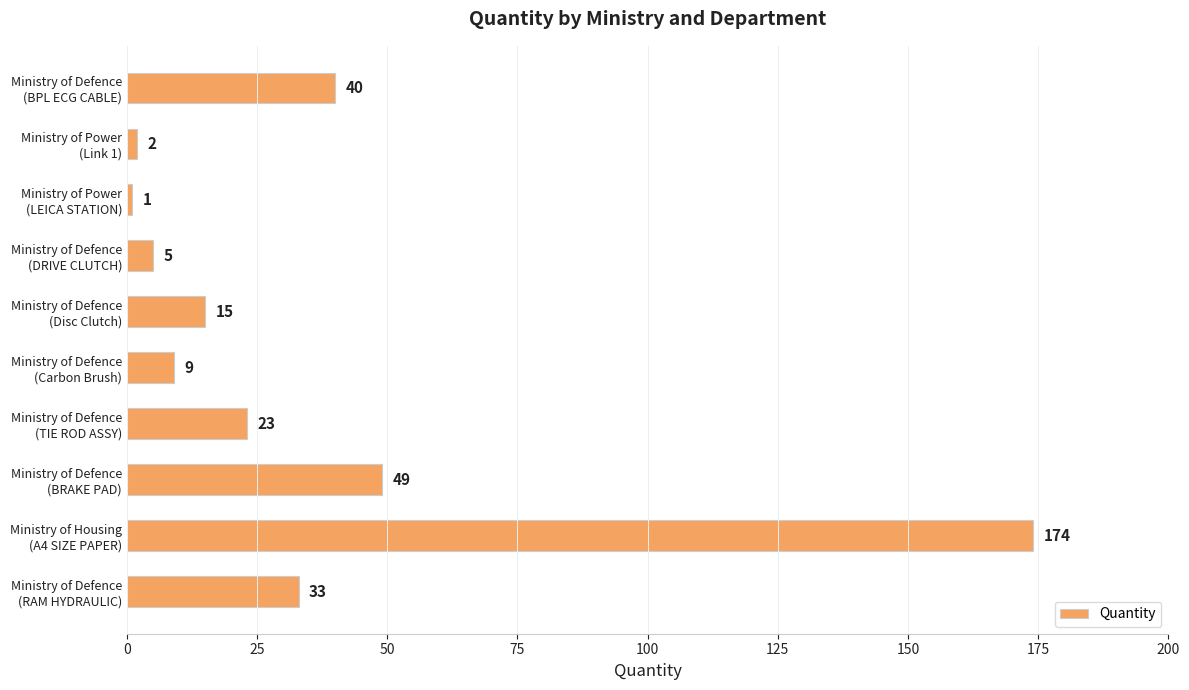

What is the value of the 8th bar from the top?

49